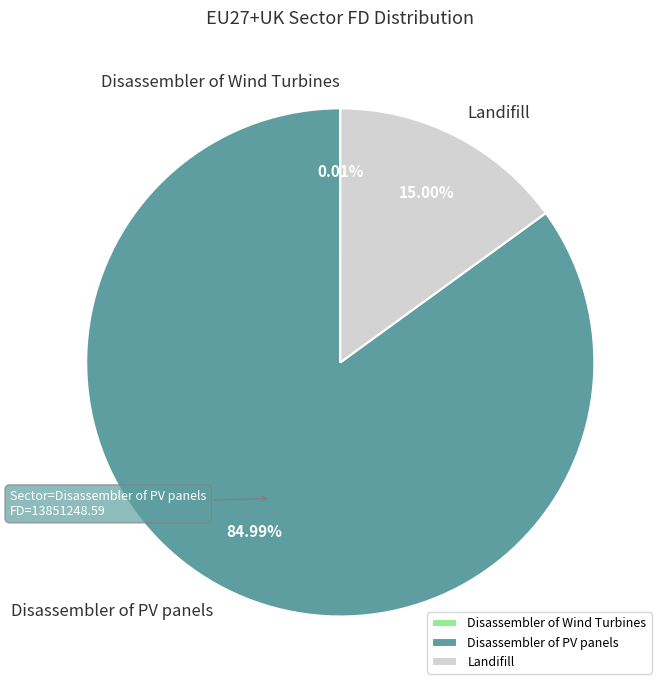

Does Disassembler of PV panels represent more than half of the total?

Yes